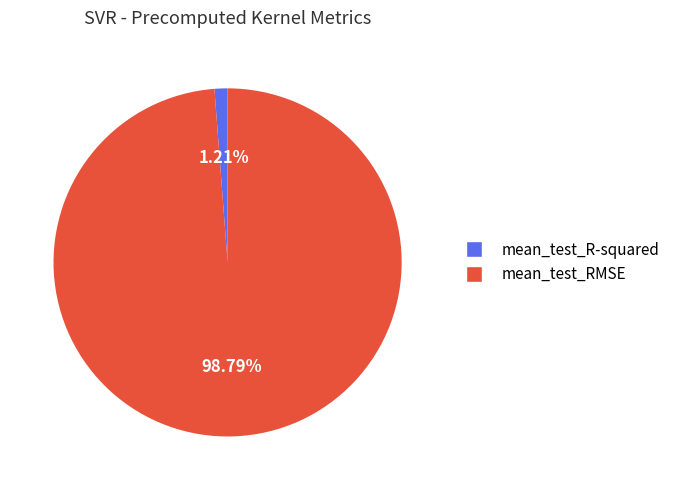

Is it true that mean_test_RMSE is 99% of the pie?

True